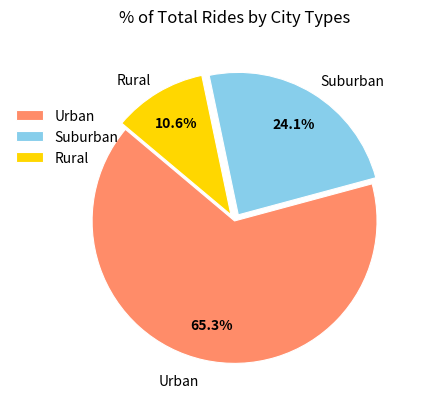

Which slice is the largest?

Urban